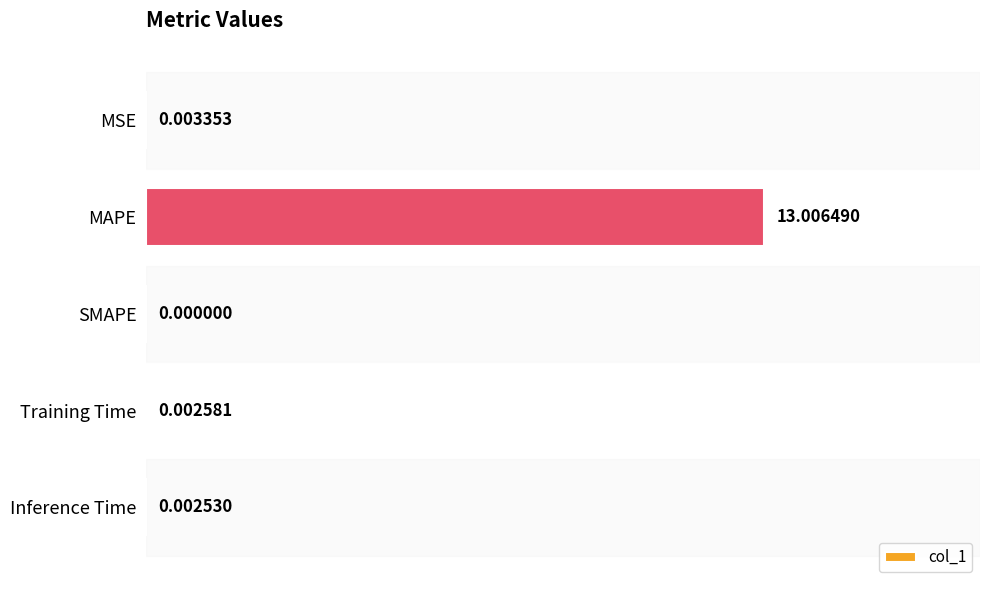

What is the sum of all values?

13.0